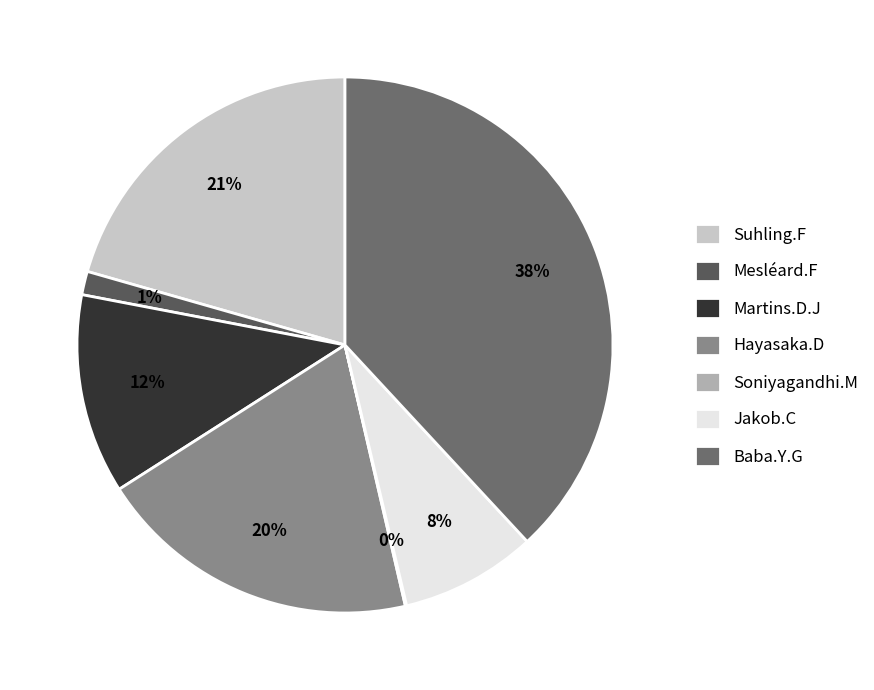

Is there any slice that represents more than half of the pie?

No